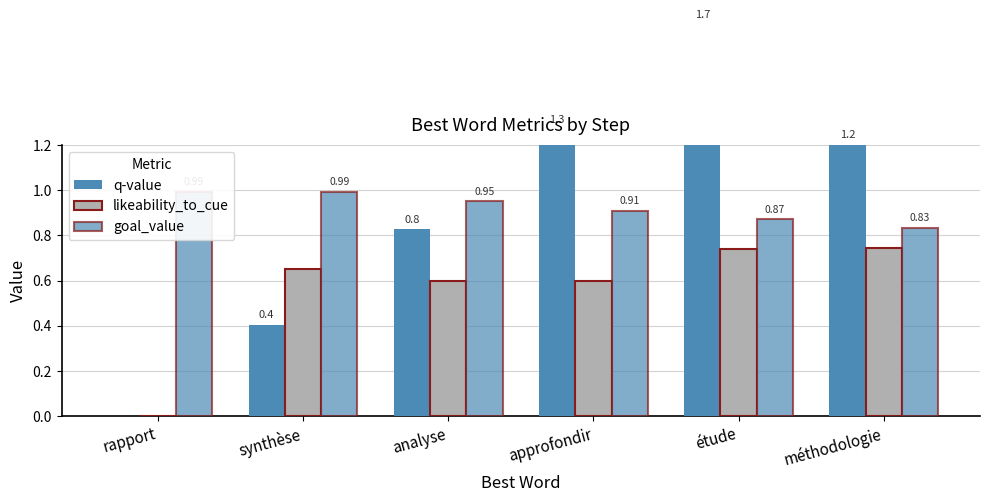

The goal_value series shows 0.2 at approfondir. True or false?

False